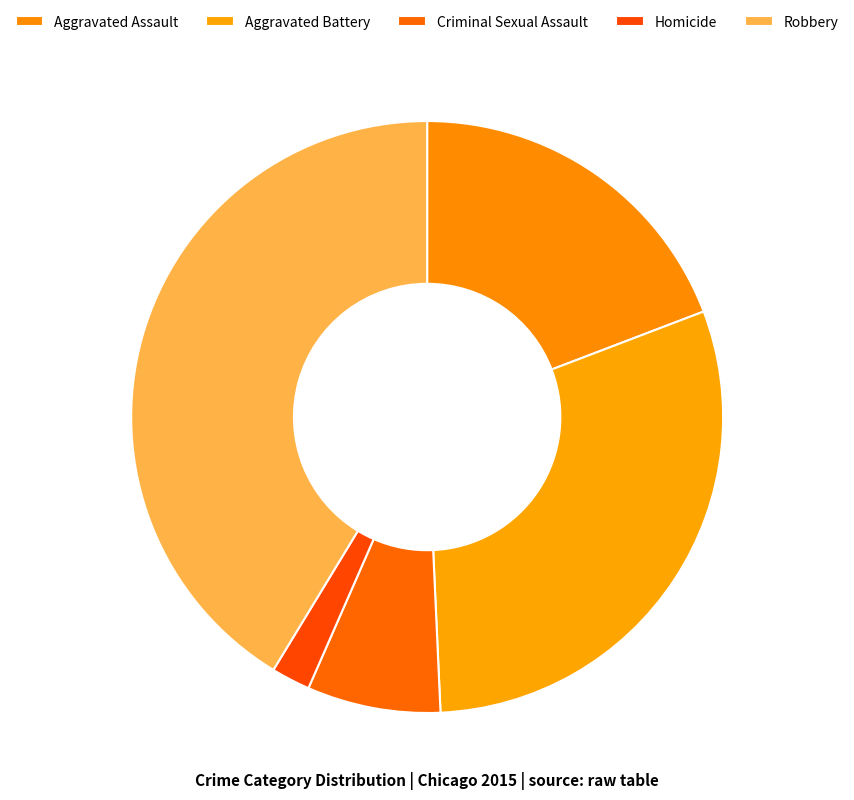

How many segments does this pie chart have?

5